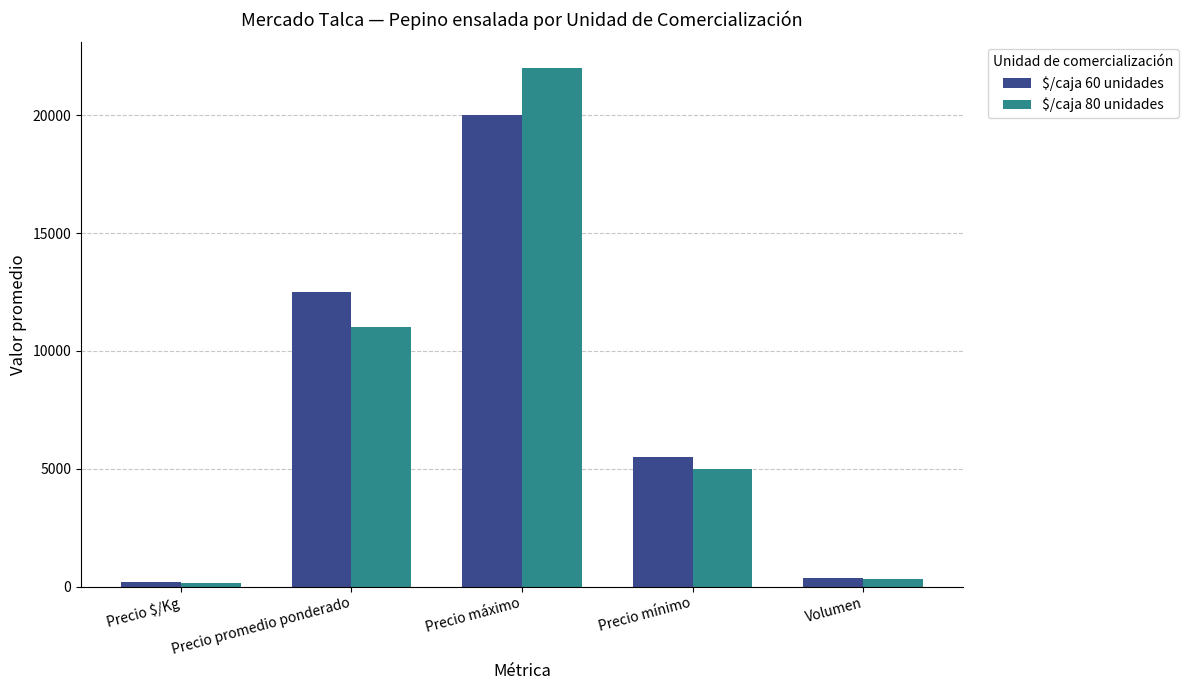

Is the value of $/caja 80 unidades at Volumen greater than the value of $/caja 60 unidades at Precio mínimo?

No